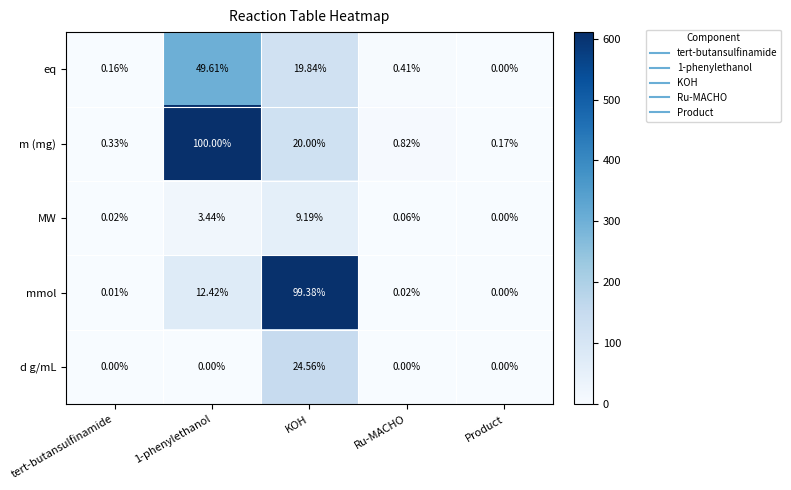

Which category has the highest value in the d g/mL series?

KOH